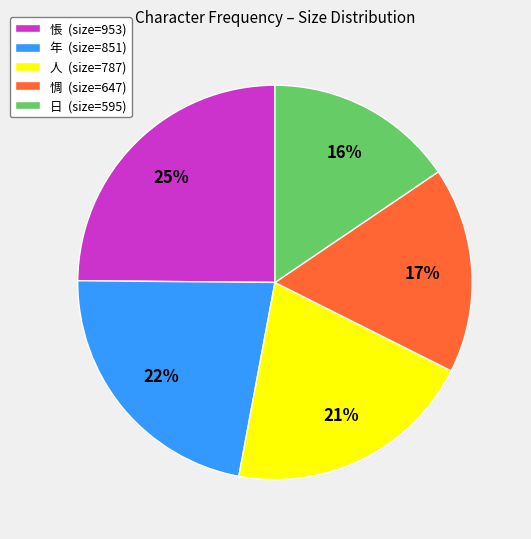

To the nearest percent, what portion does 年 represent?

22%